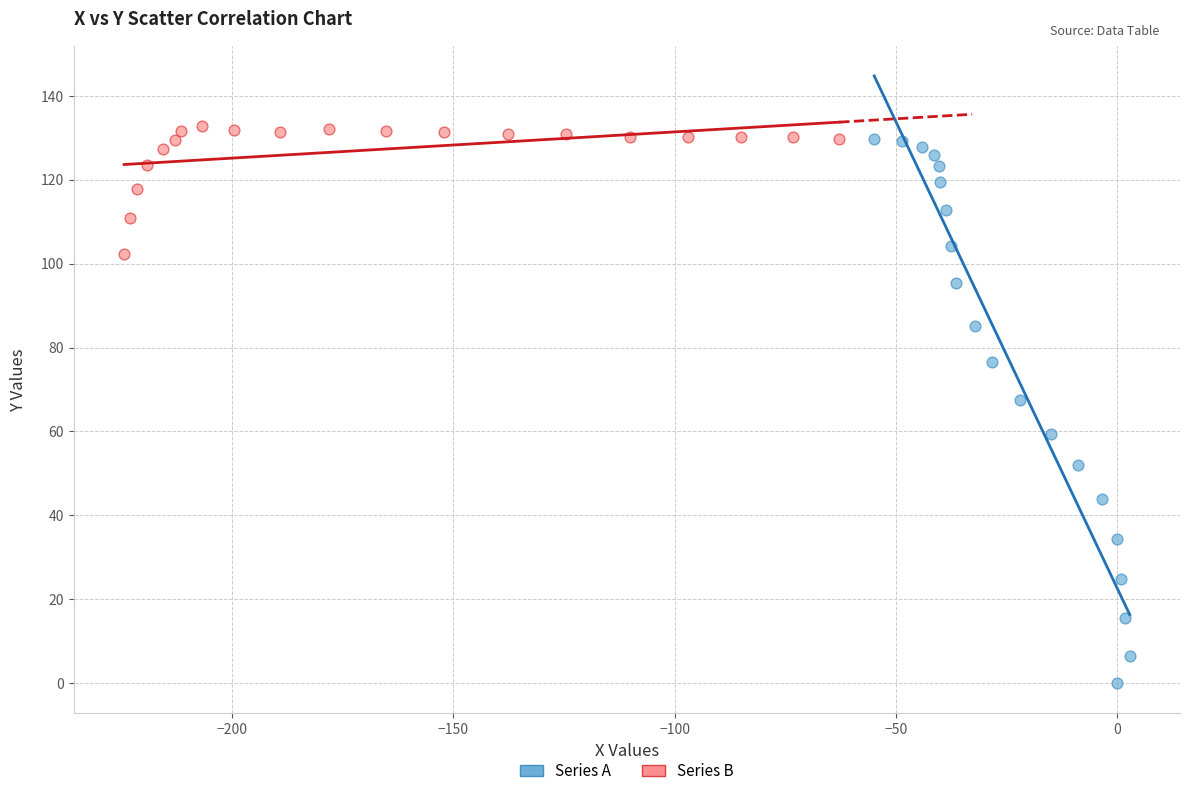

Which series has the largest Y range (max minus min)?

Series A